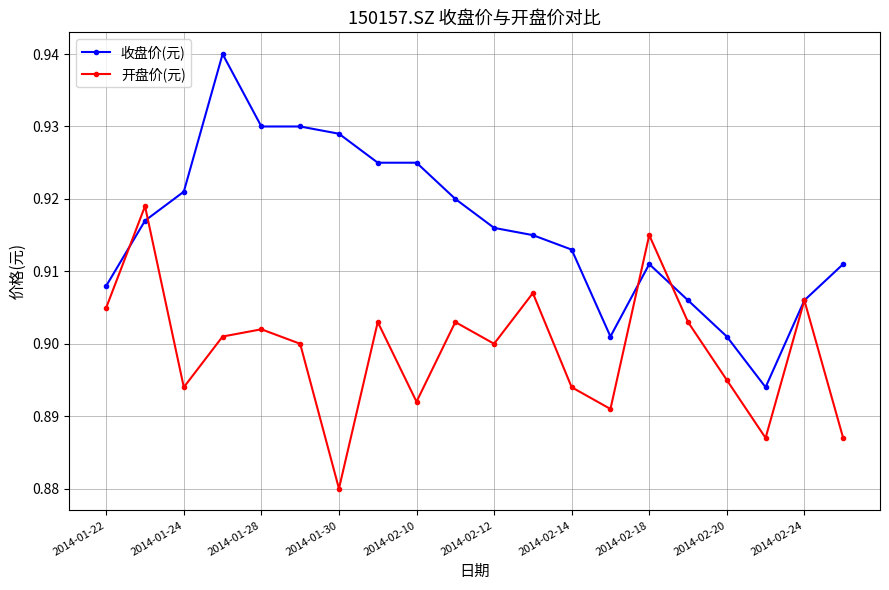

List the series in order of their overall mean, highest first.

收盘价(元), 开盘价(元)